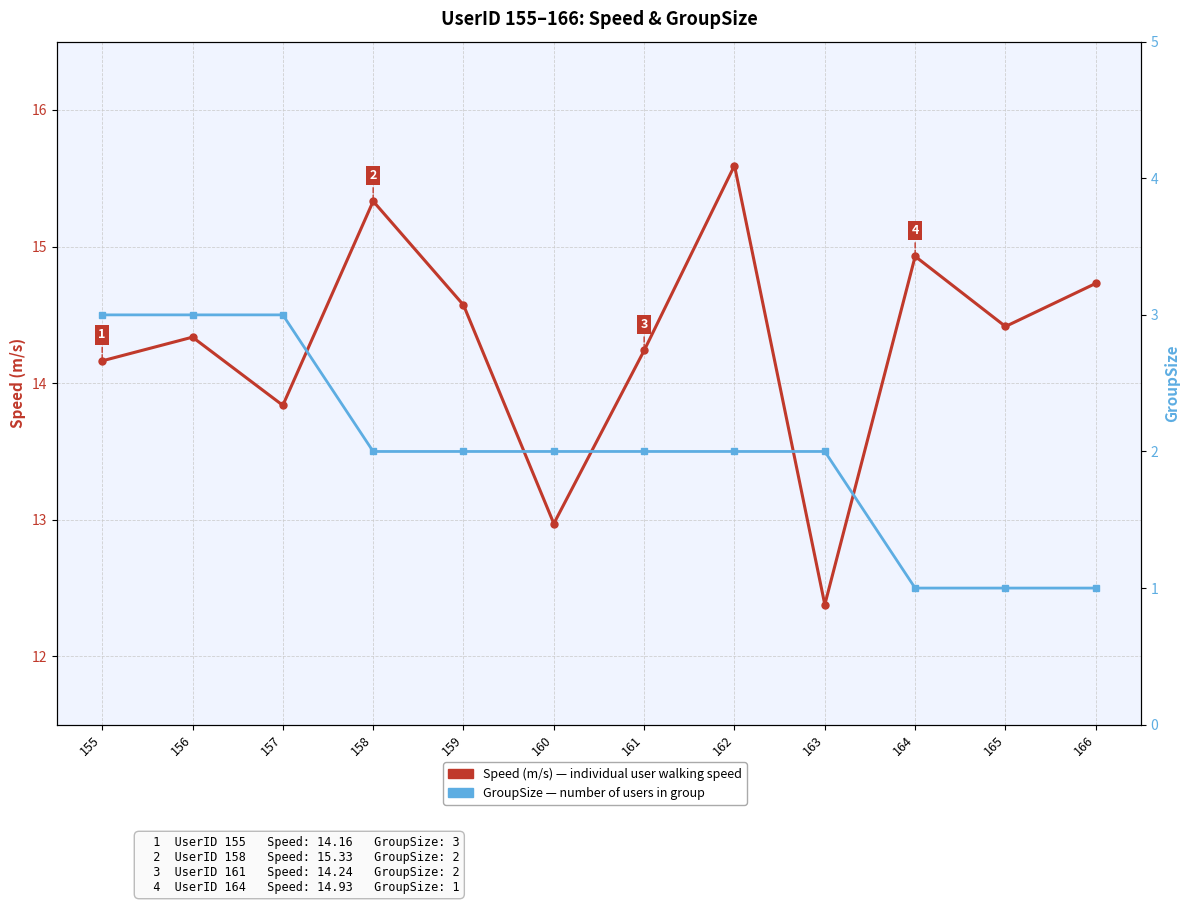

Rank the categories by GroupSize value from lowest to highest.

164, 165, 166, 158, 159, 160, 161, 162, 163, 155, 156, 157